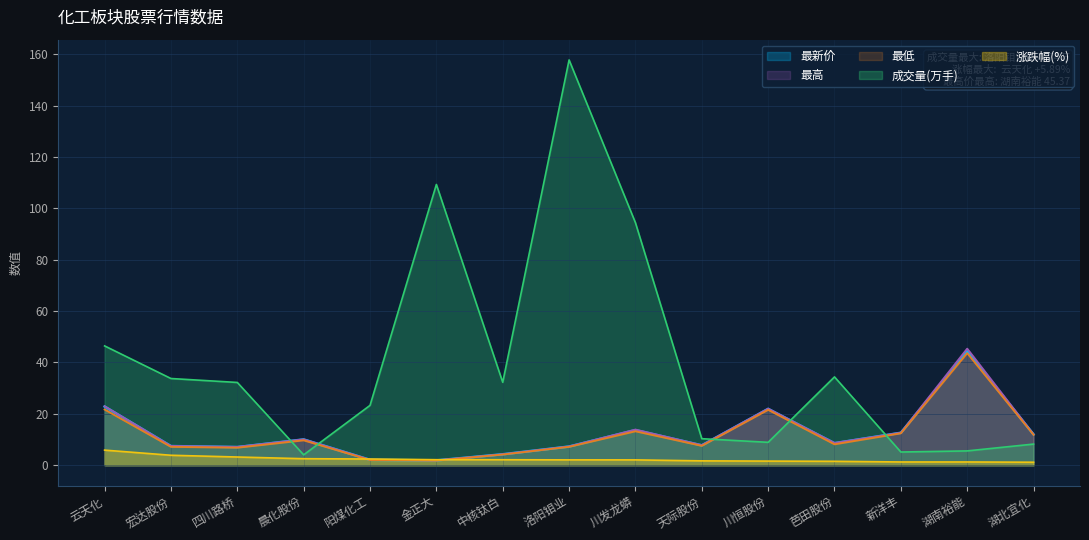

How many interior local valleys does the 最高 series have?

4